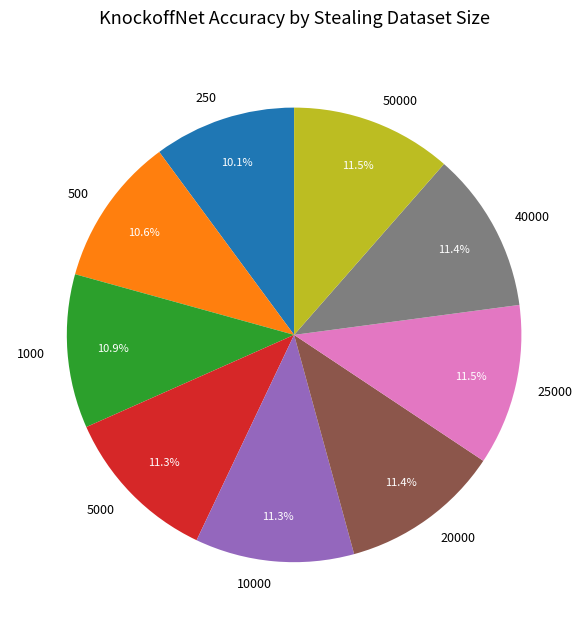

Combined, do 50000 and 40000 account for over 50%?

No